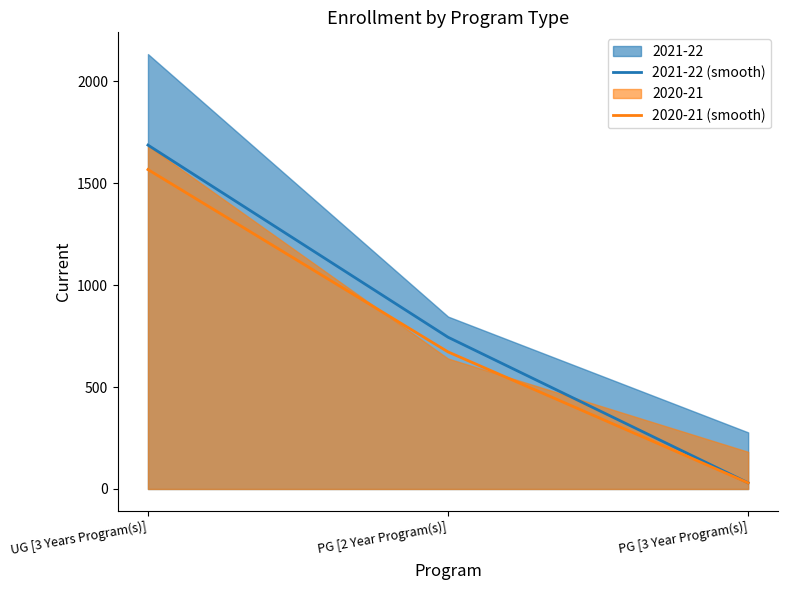

At which category does the chart reach its minimum across all series?

PG [3 Year Program(s)]